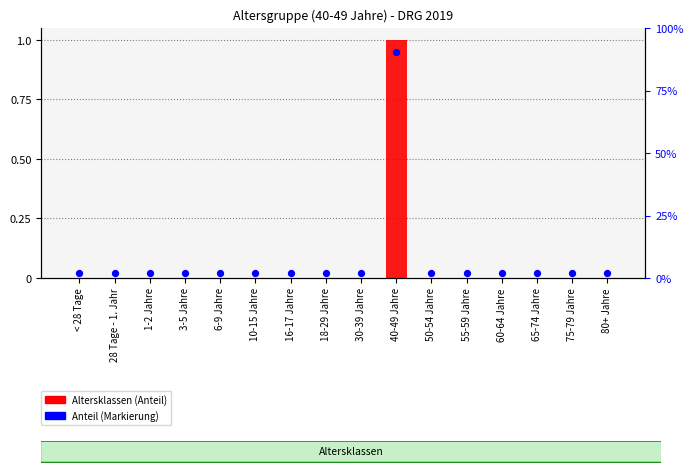

At which category is the sum across all series the highest?

40-49 Jahre